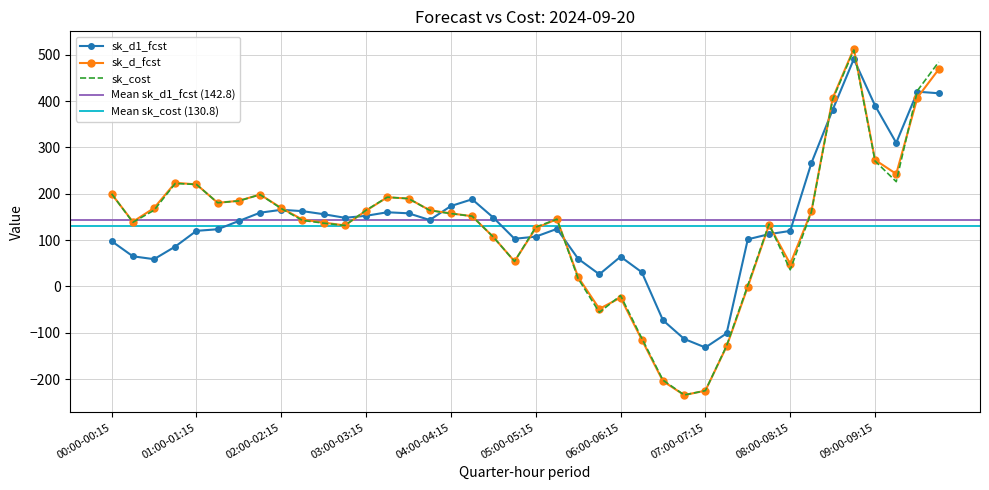

What position from the right is 05:30-05:45?

18